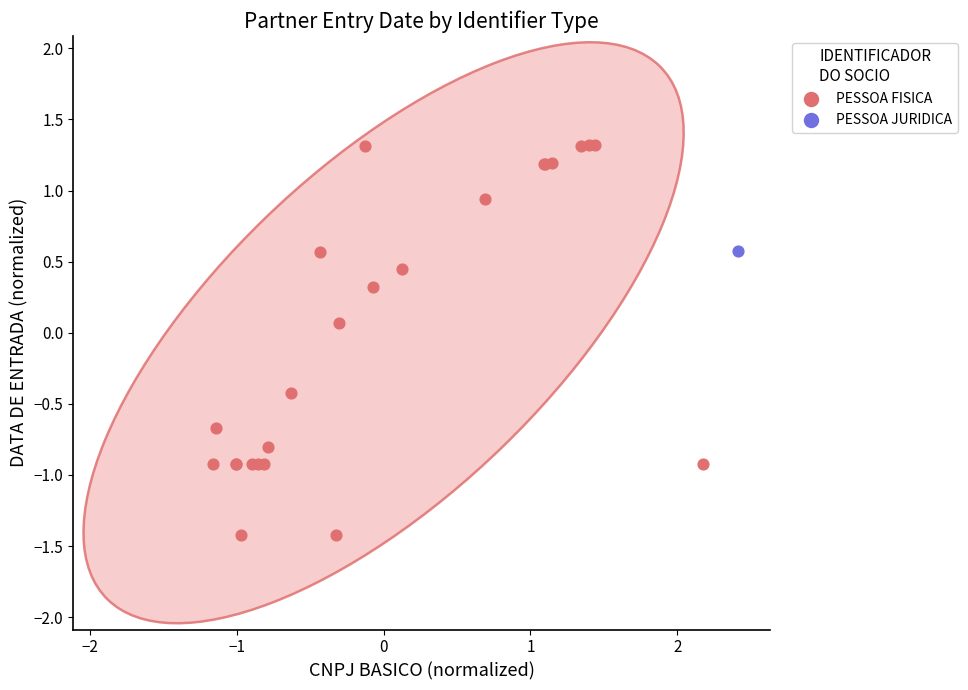

What are all the series names shown in the legend?

PESSOA FISICA, PESSOA JURIDICA